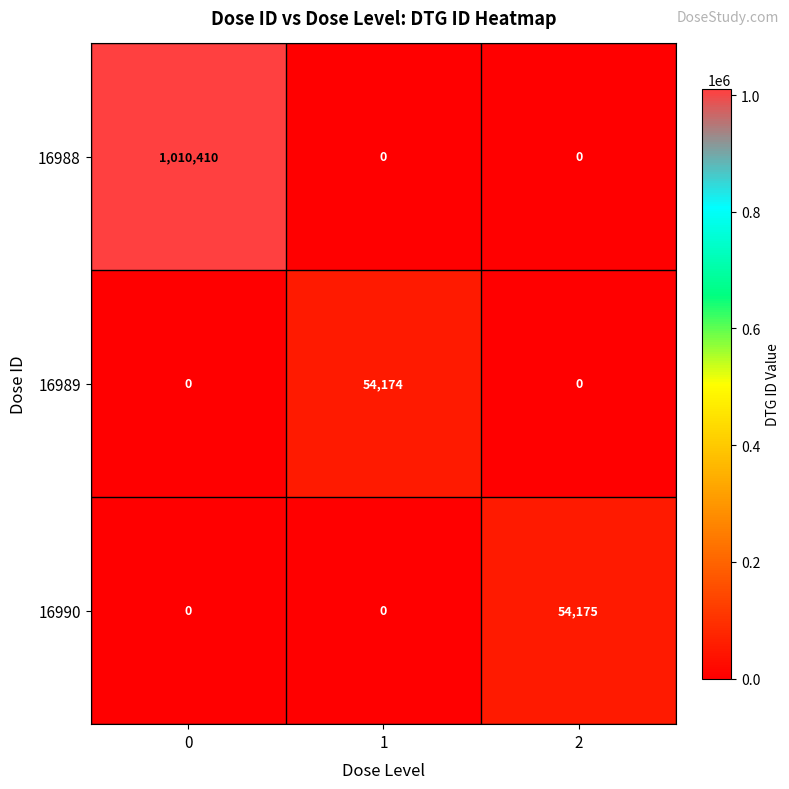

Which series changed the most between 0 and 1?

16988